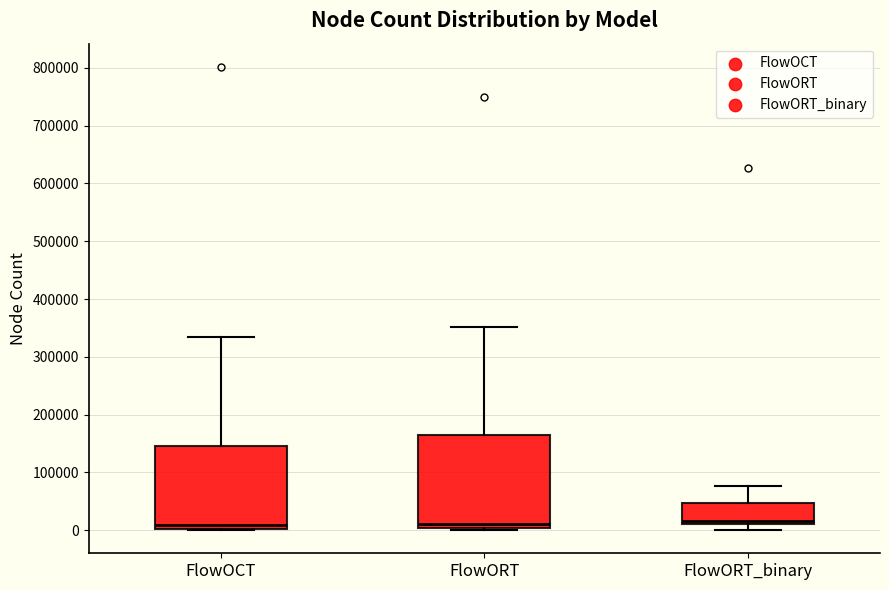

Where does the median line of the box for FlowOCT sit on the y-axis? The values are not printed on the chart, so give them approximately, as read against the axis.

10000